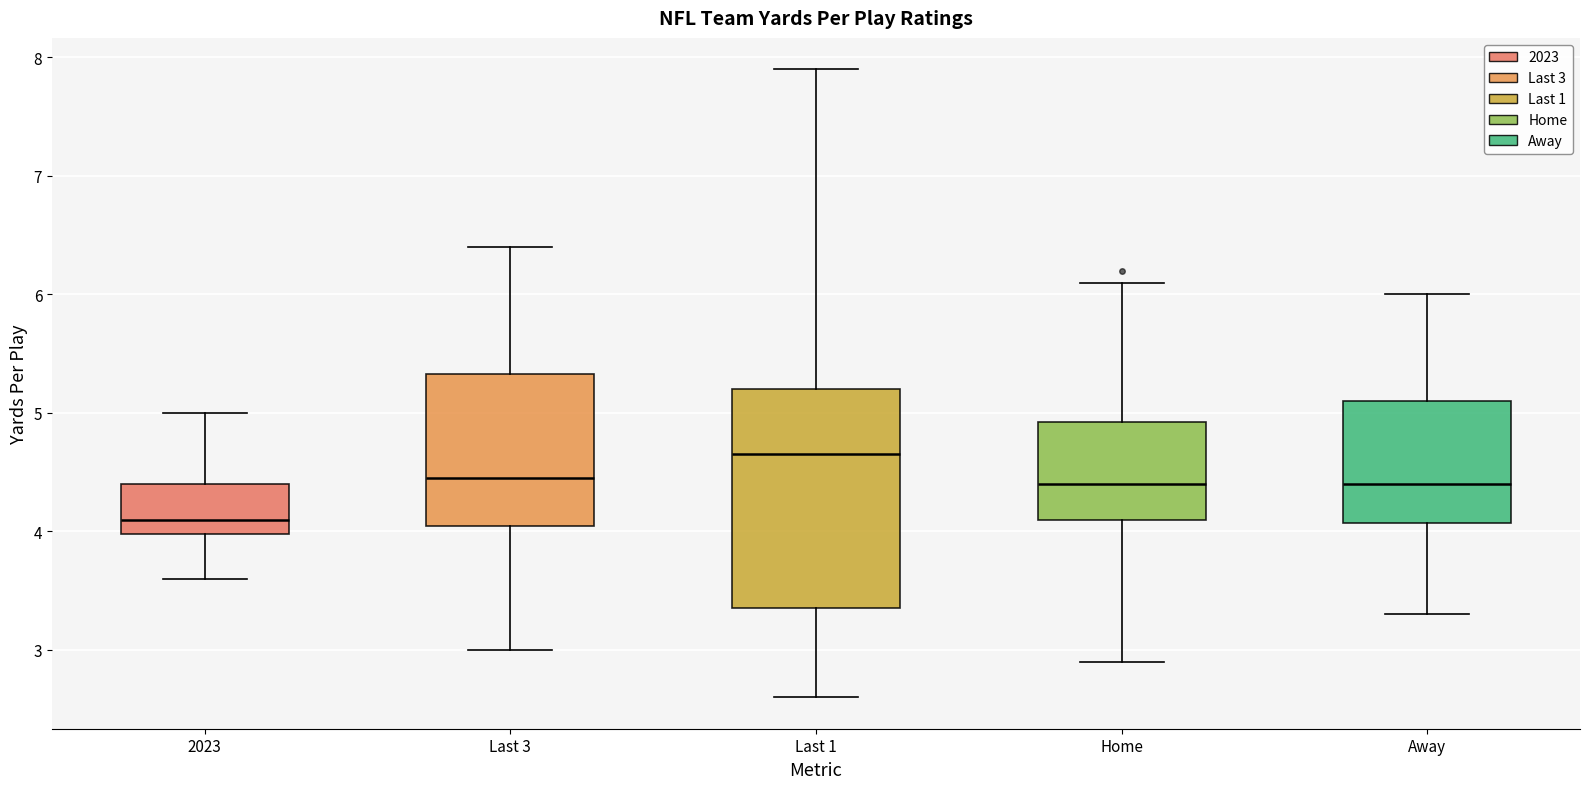

Where does the upper whisker of the box for Away end on the y-axis? The values are not printed on the chart, so give them approximately, as read against the axis.

6.0